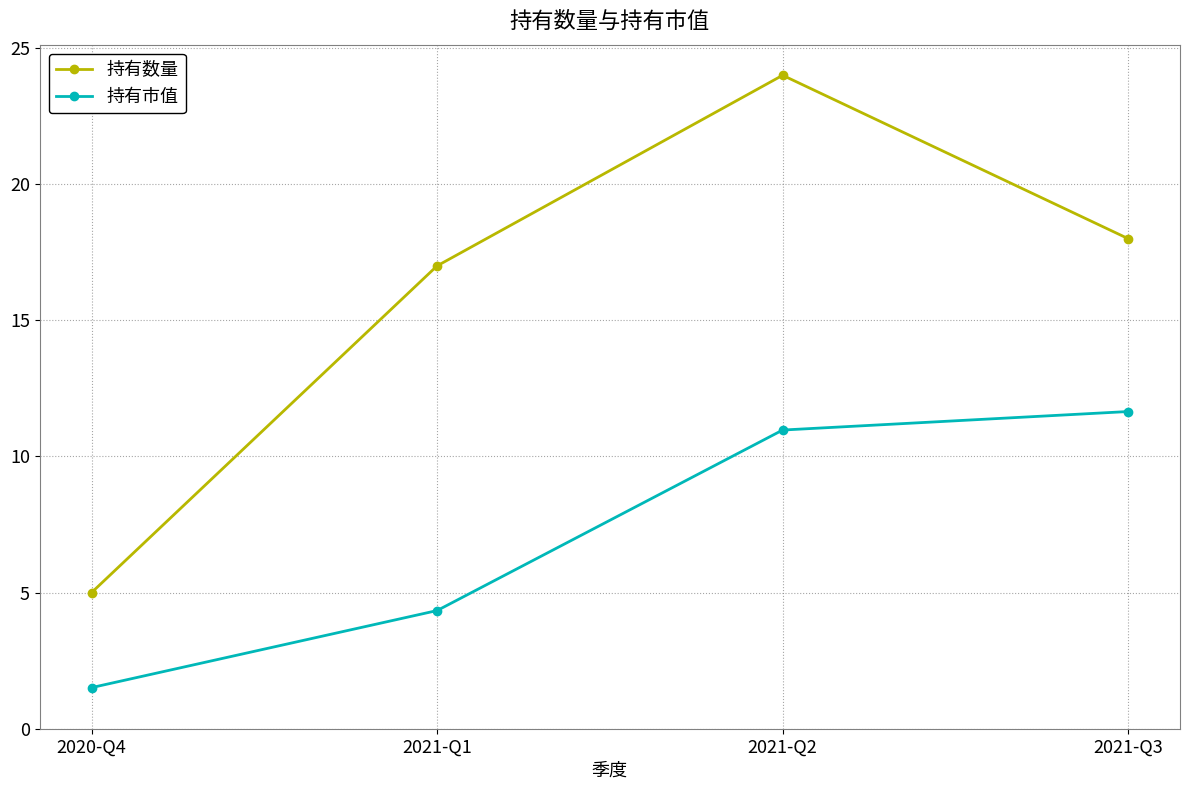

What is the difference between the maximum and second lowest values in the 持有市值 series?

7.3